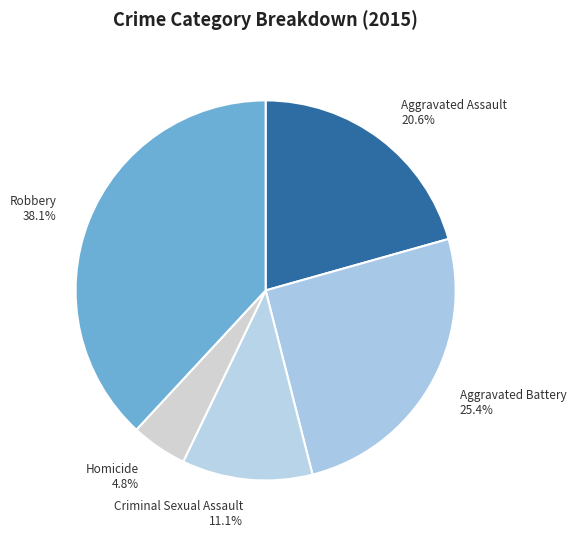

How many slices are in this pie chart?

5